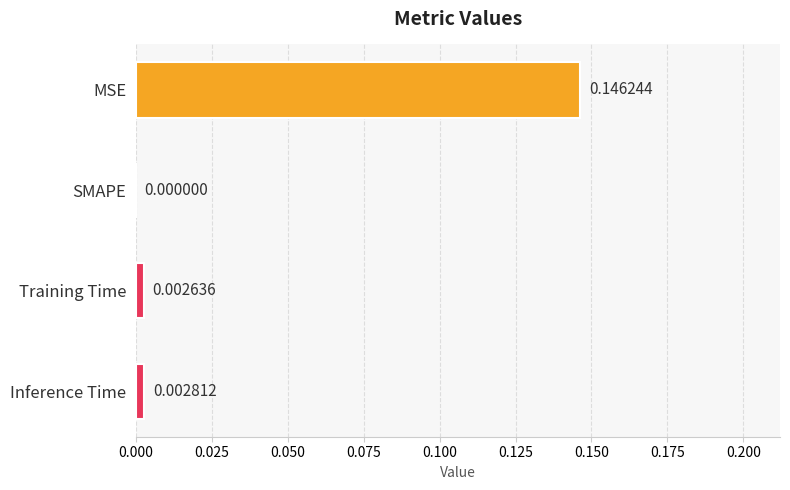

How many values are above zero?

3